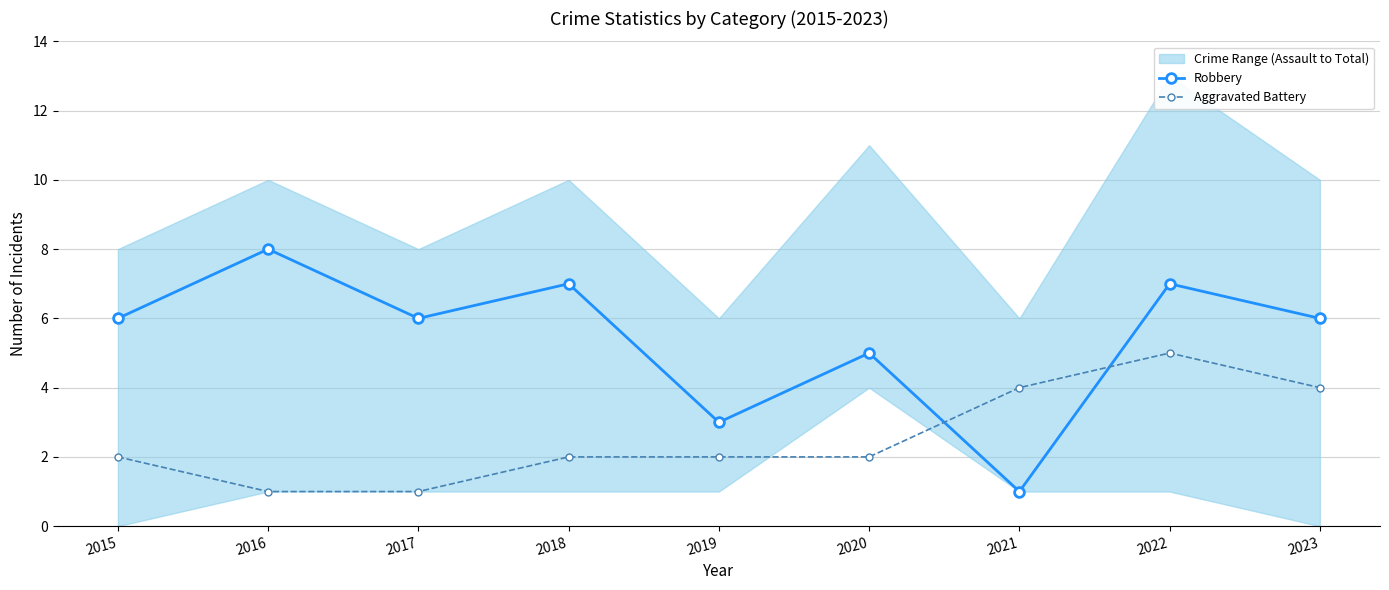

Is it true that Aggravated Battery equals 1 at 2016?

True